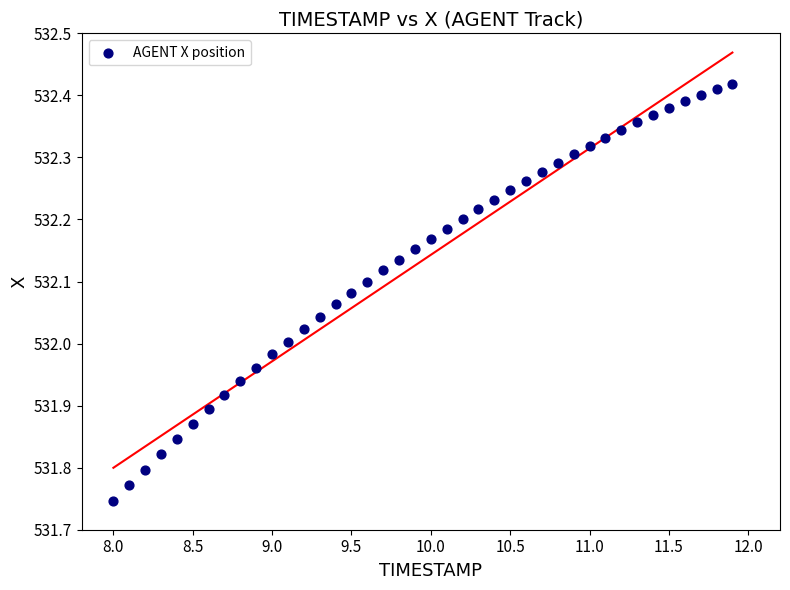

What is the range of X values (max minus min)?

3.9